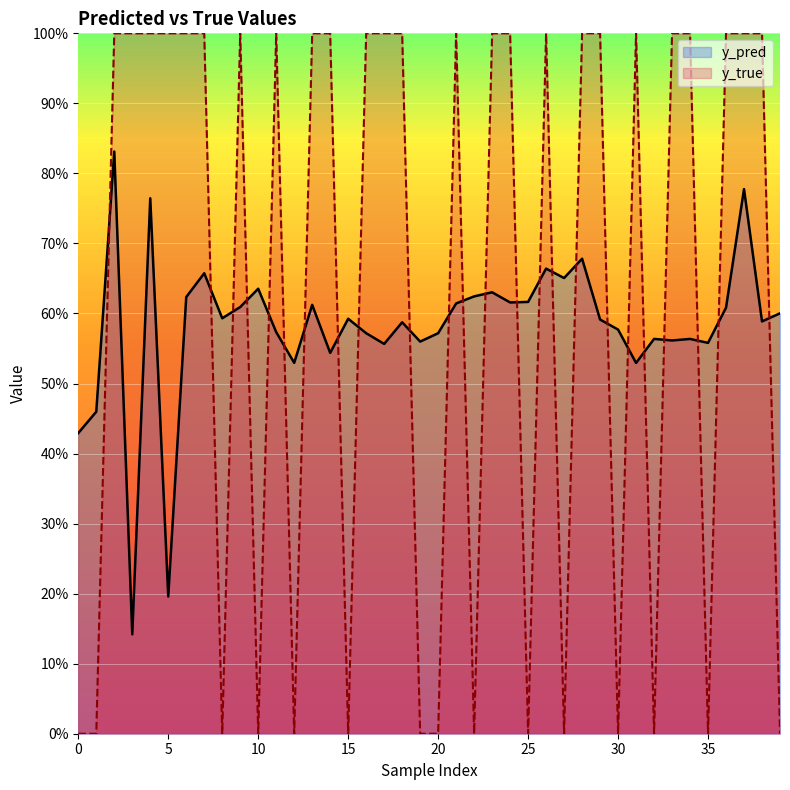

Which has a higher value, 38 or 35?

38